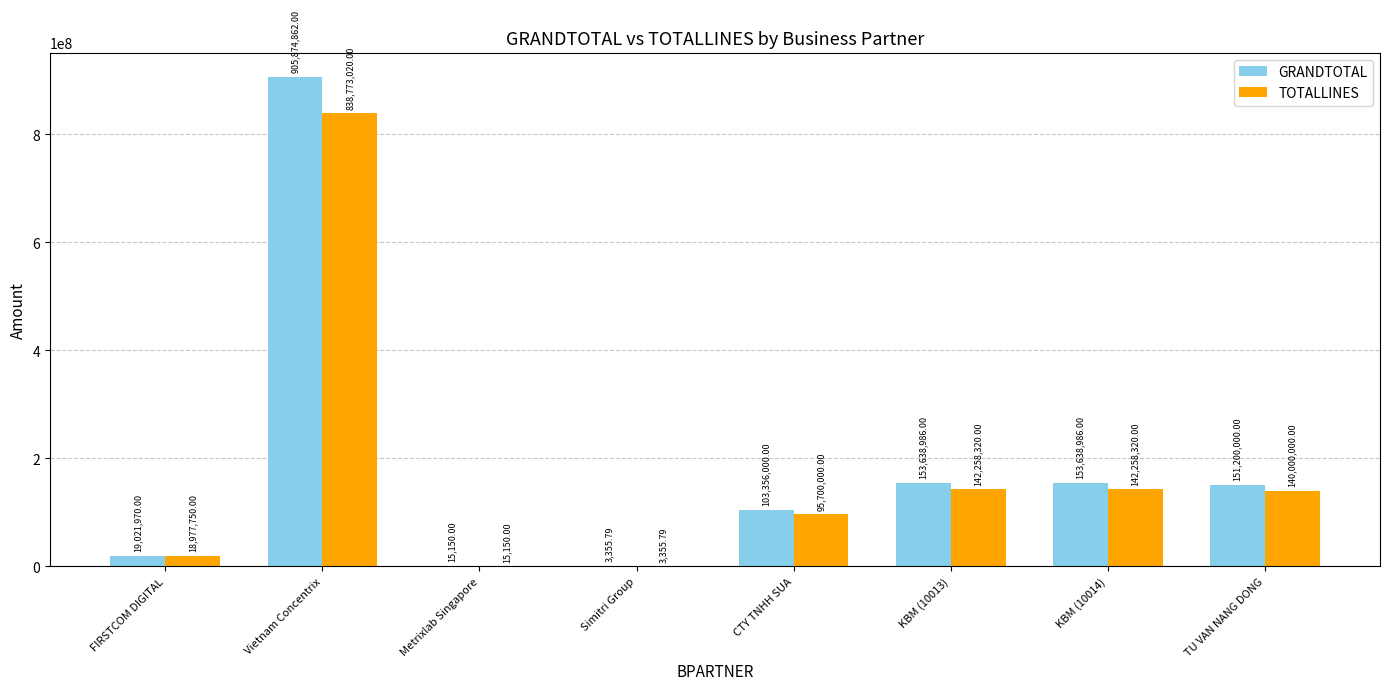

Between Vietnam Concentrix and KBM (10014), which series saw the biggest shift?

GRANDTOTAL